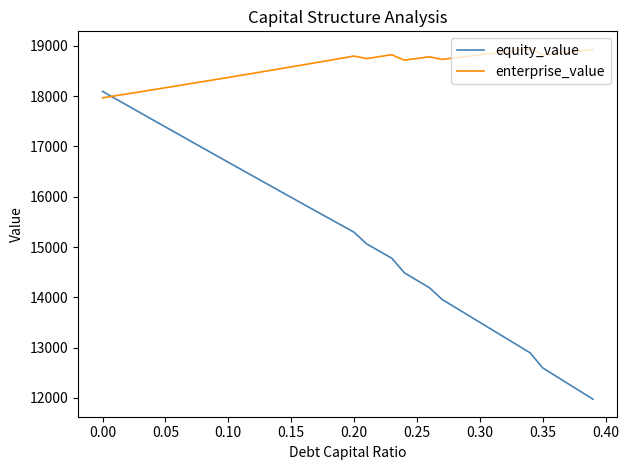

What is the lowest value of the equity_value series?

11974.6